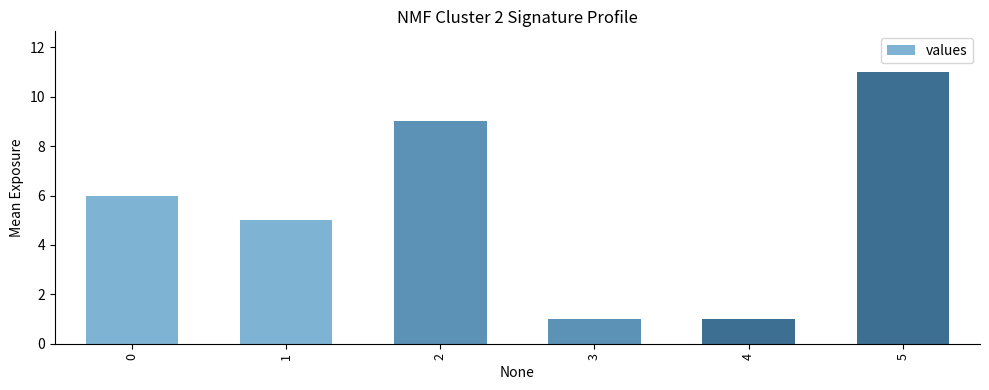

How many bars are there in total?

6